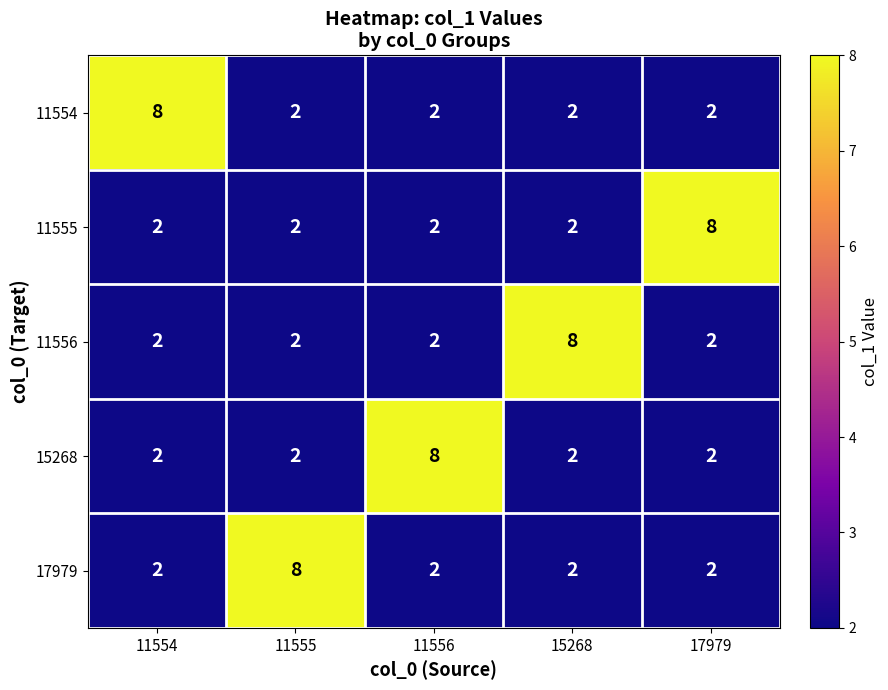

At how many categories does at least one series exceed 2?

5